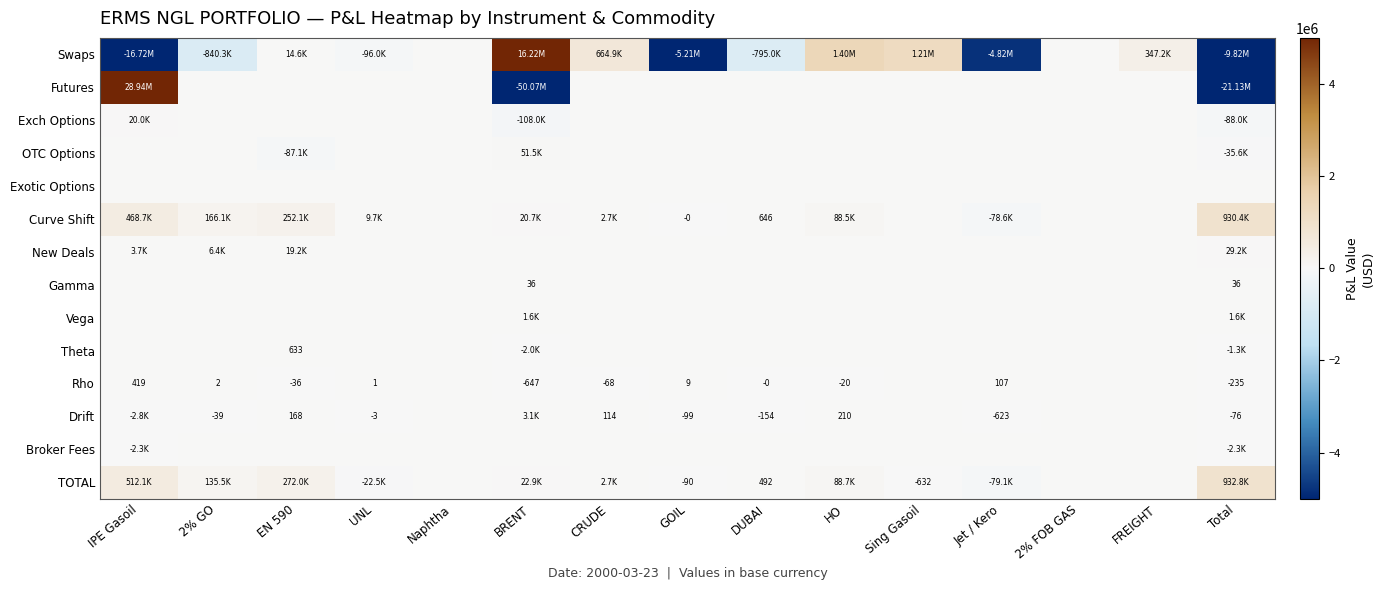

At which category is the sum across all series the highest?

IPE Gasoil